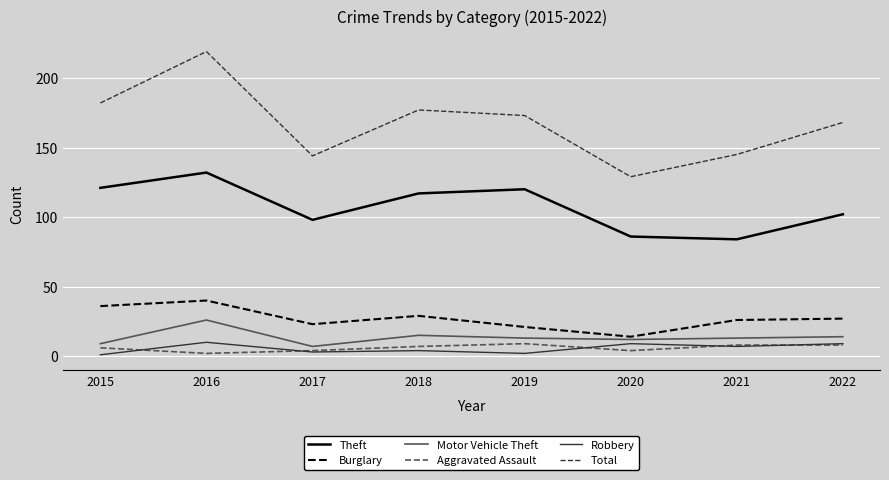

At 2016, list the series in order from largest to smallest.

Total, Theft, Burglary, Motor Vehicle Theft, Robbery, Aggravated Assault